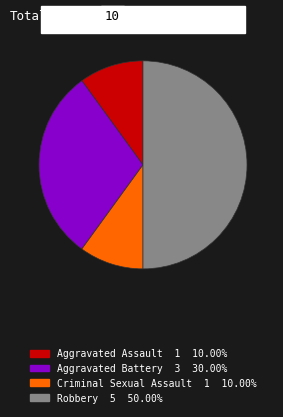

Is the sum of Aggravated Battery and Aggravated Assault greater than half?

No